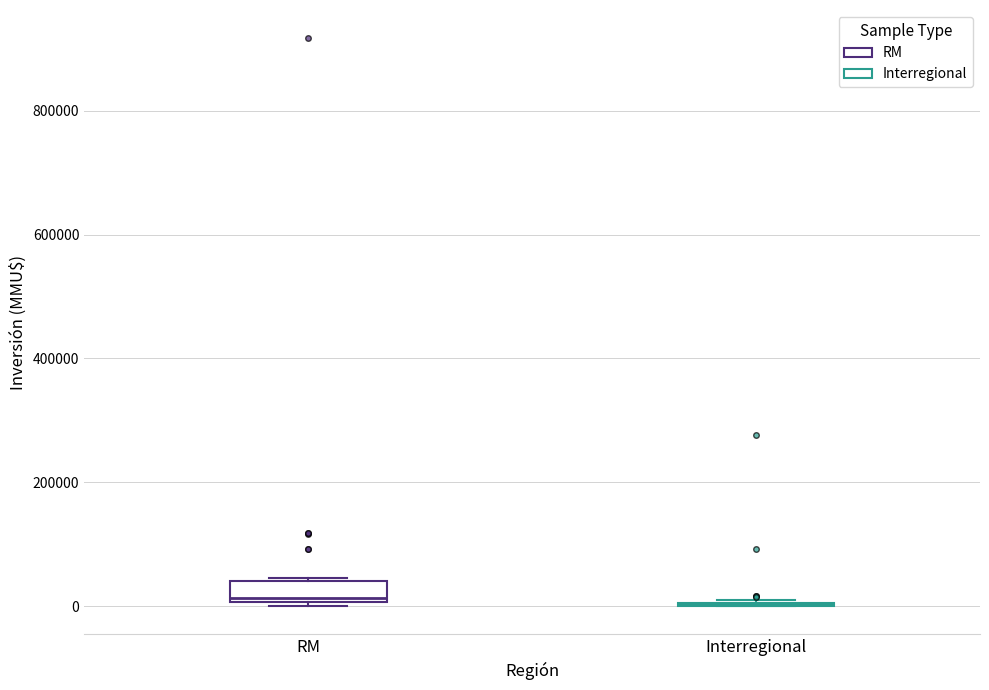

Reading left to right, read every box against the y-axis: the position of its median line, the range the box covers, and the ends of its whiskers. The values are not printed on the chart, so give them approximately, as read against the axis.

RM: median 20000, box 0 to 40000, whiskers 0 (just below the box's lower edge) to 40000
Interregional: box collapsed to a line at 0, whiskers 0 to 20000